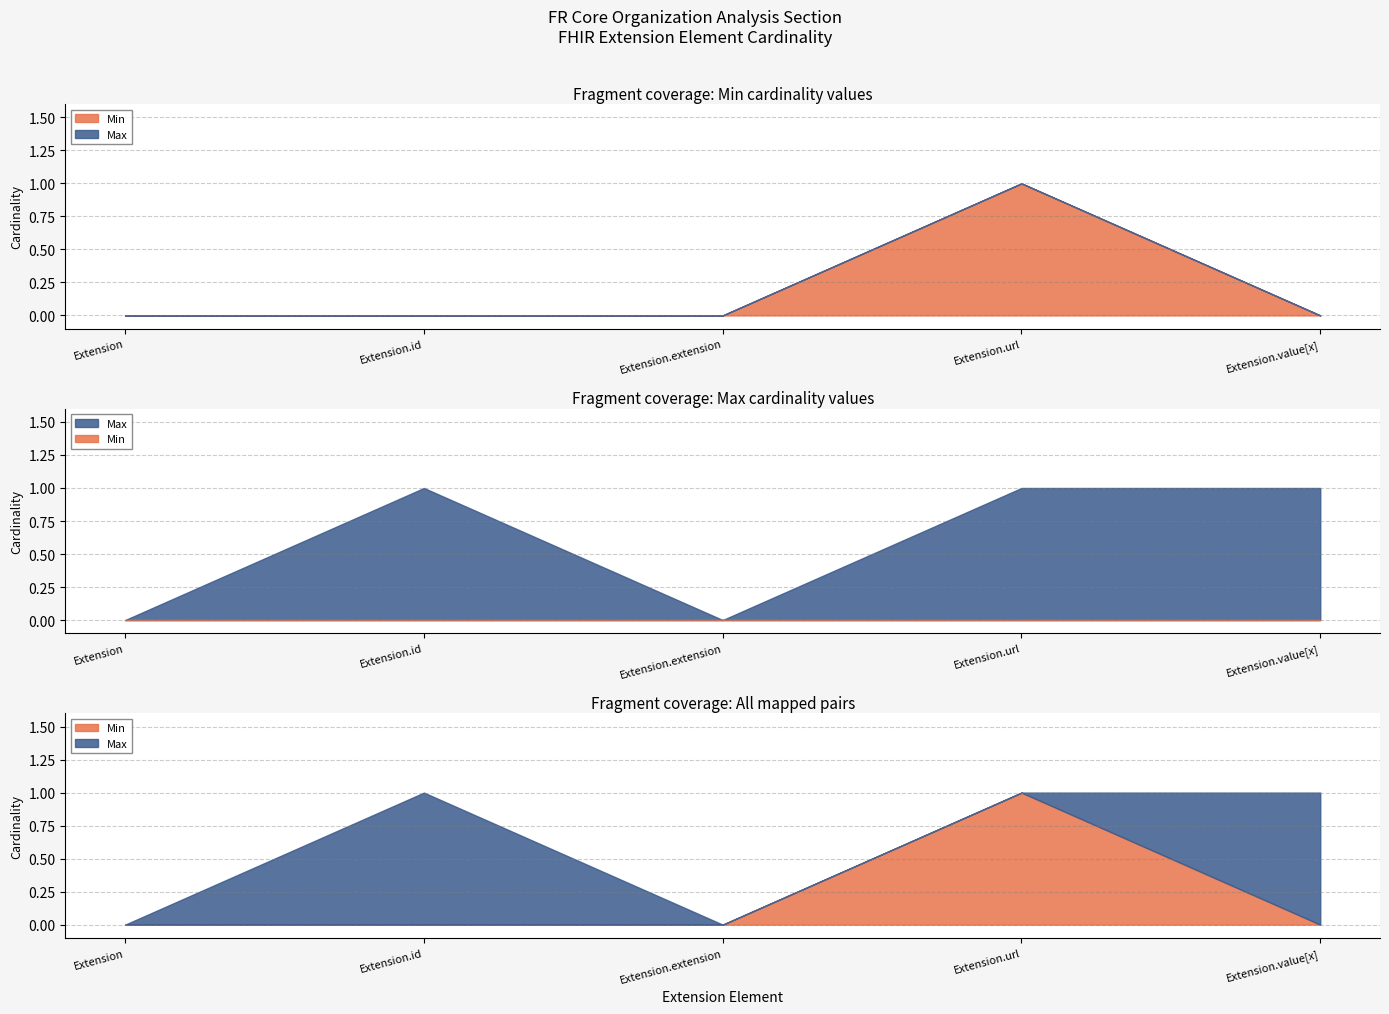

Count the Min values in the range 0 to 1.

5